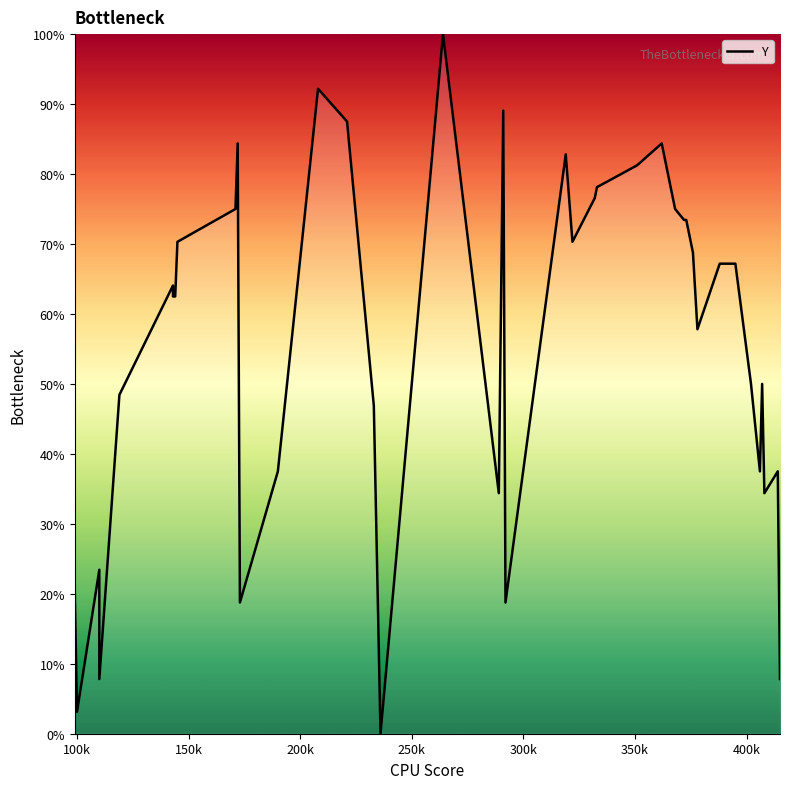

How many interior local peaks (higher than both neighbors) does the data have?

10